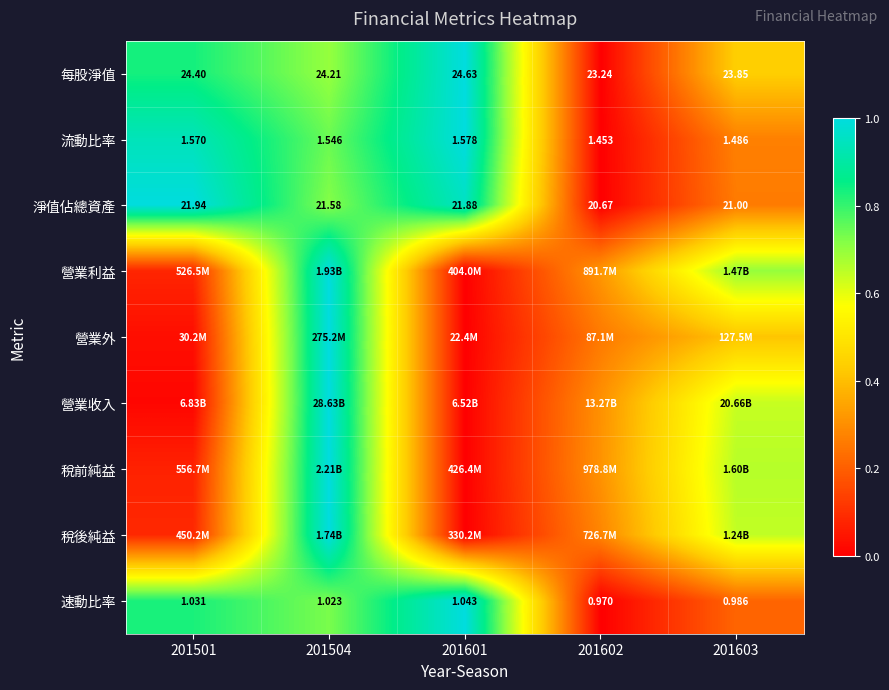

True or false: 營業利益 has a value of 1.0 at 201504.

True